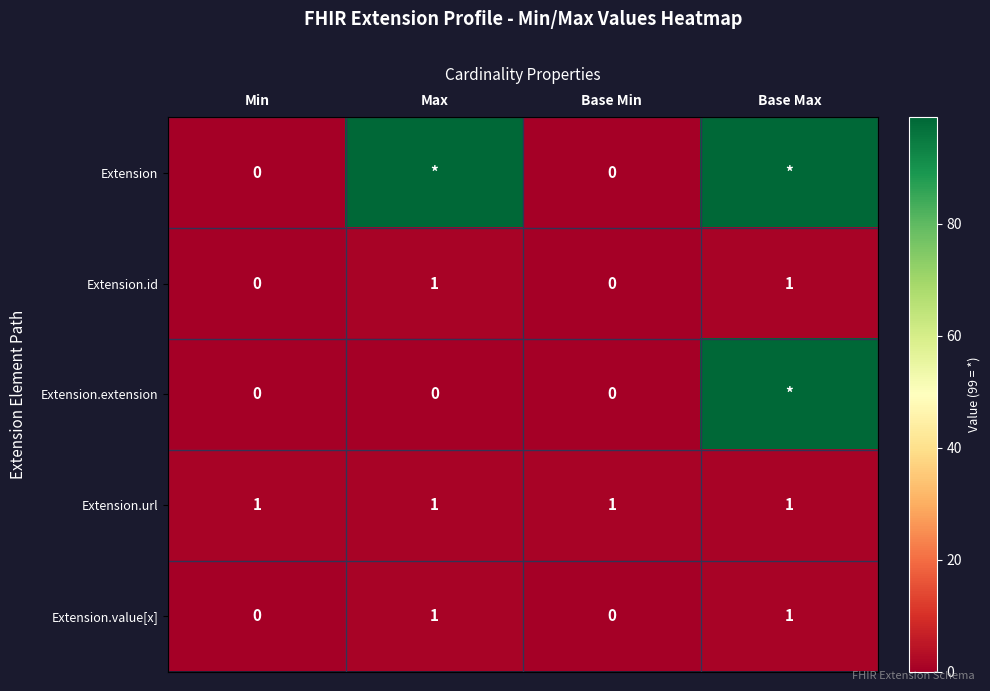

At how many categories does at least one series exceed 44?

2